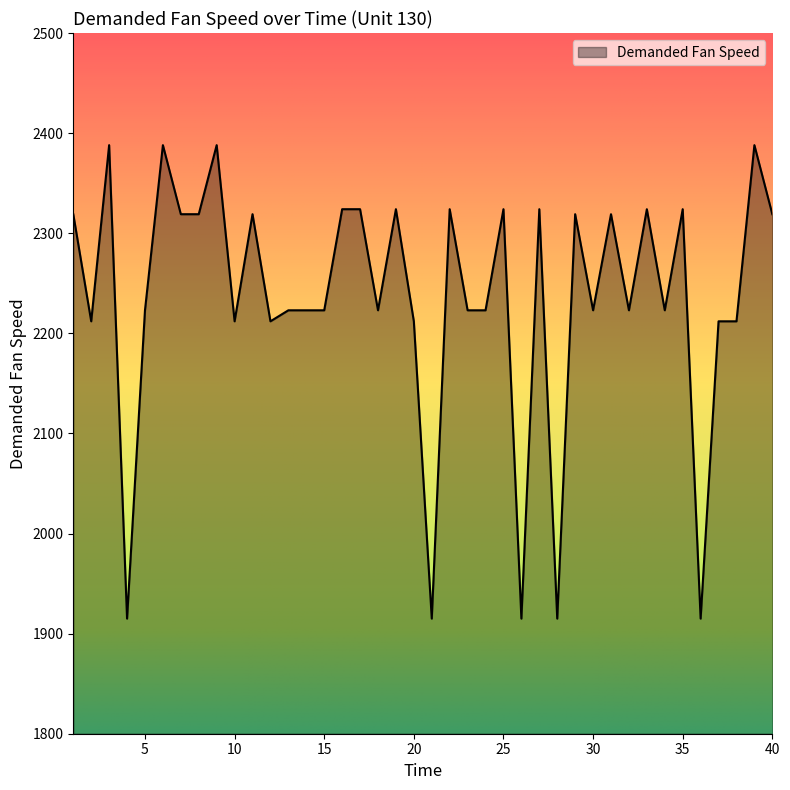

What is the minimum value shown in the chart?

1915